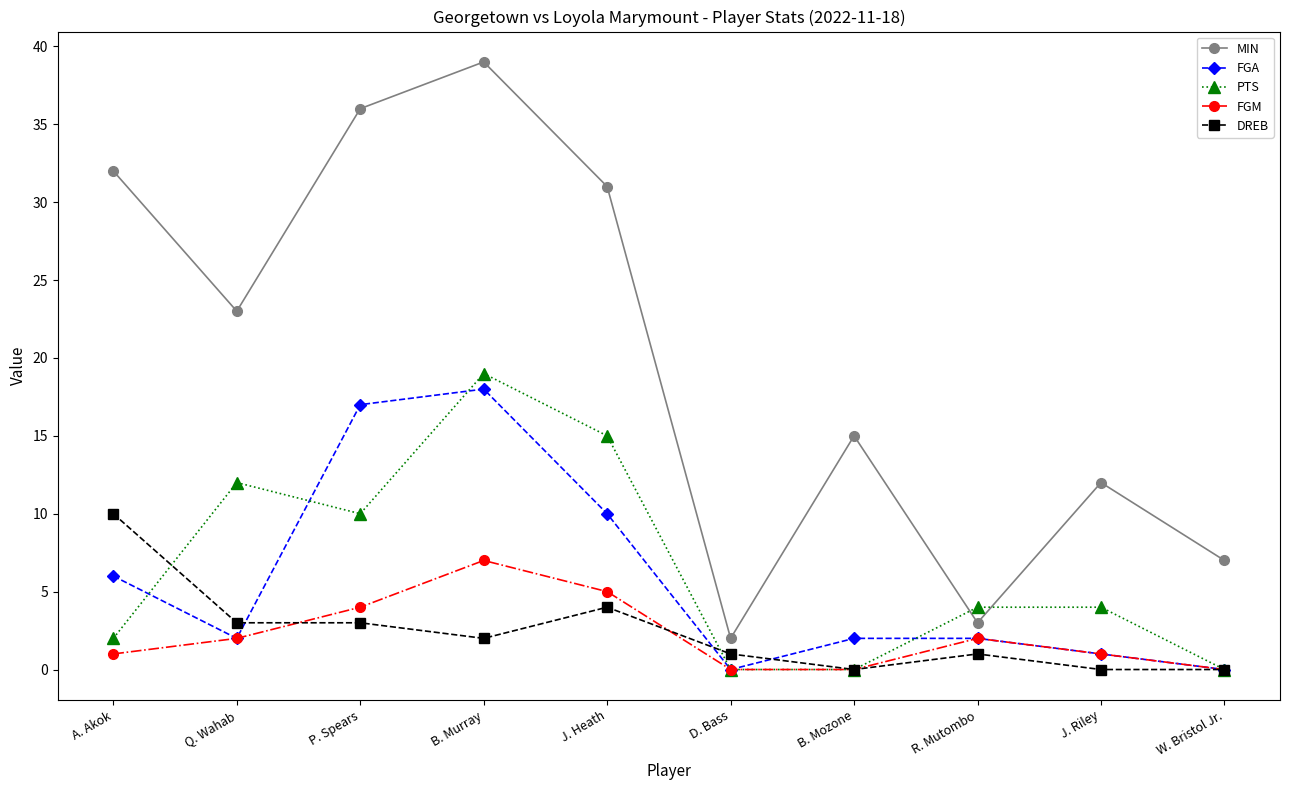

How many lines are shown in the chart?

5